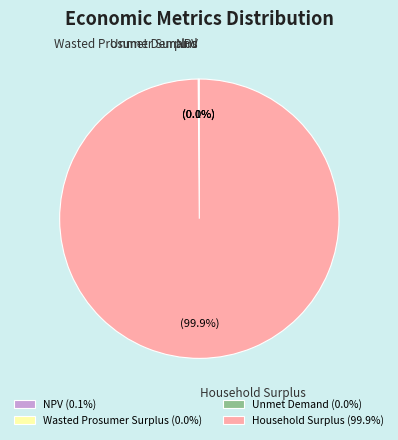

Is there a majority slice in this chart?

Yes